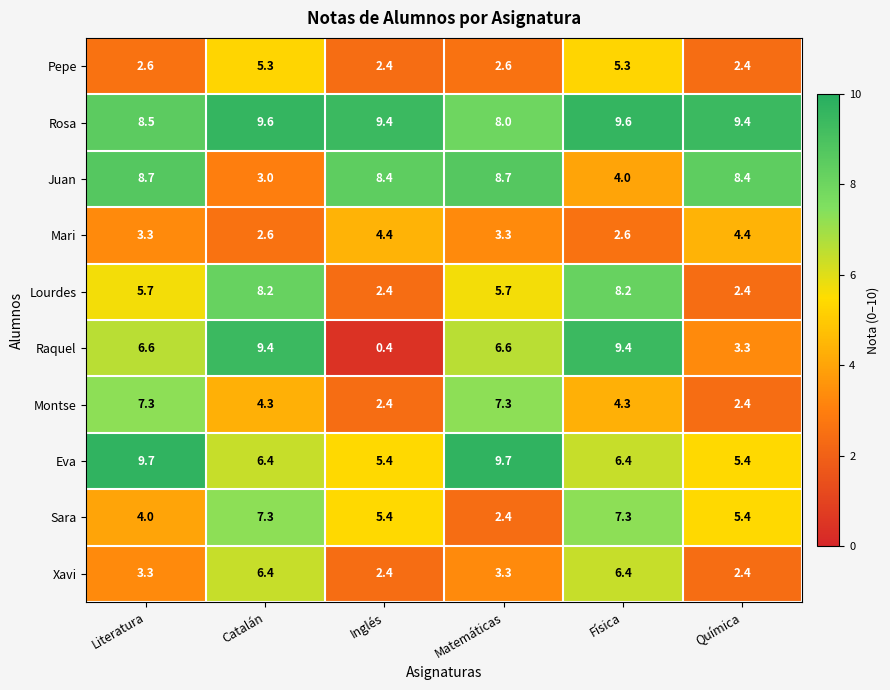

At how many categories does at least one series exceed 1?

6